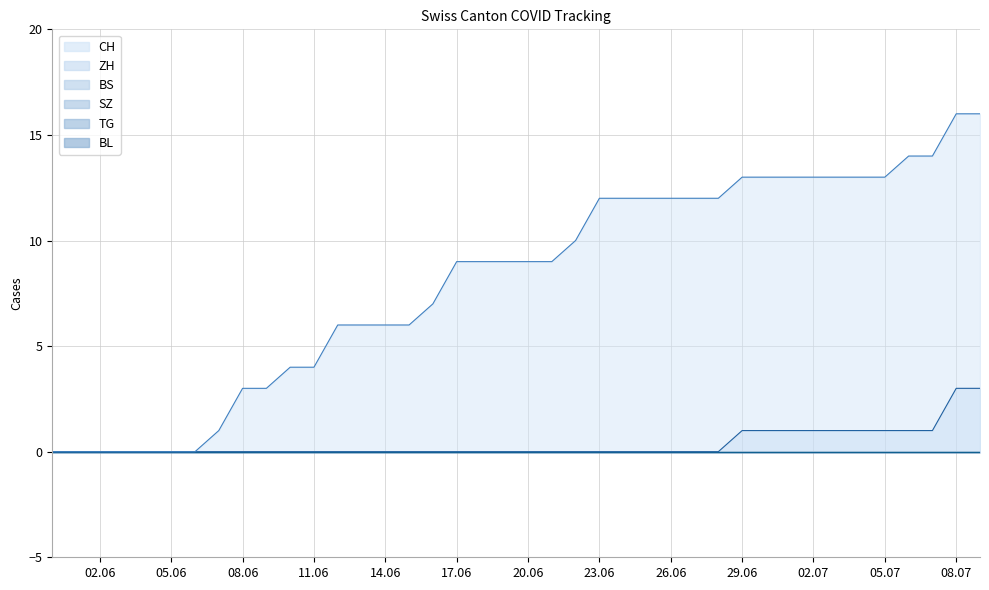

Reading left to right, what are all the values shown in this chart?

CH: 0	0	0	0	0	0	0	1	3	3	4	4	6	6	6	6	7	9	9	9	9	9	10	12	12	12	12	12	12	13	13	13	13	13	13	13	14	14	16	16
ZH: 0	0	0	0	0	0	0	0	0	0	0	0	0	0	0	0	0	0	0	0	0	0	0	0	0	0	0	0	0	1	1	1	1	1	1	1	1	1	3	3
BS: 0	0	0	0	0	0	0	0	0	0	0	0	0	0	0	0	0	0	0	0	0	0	0	0	0	0	0	0	0	0	0	0	0	0	0	0	0	0	0	0
SZ: 0	0	0	0	0	0	0	0	0	0	0	0	0	0	0	0	0	0	0	0	0	0	0	0	0	0	0	0	0	0	0	0	0	0	0	0	0	0	0	0
TG: 0	0	0	0	0	0	0	0	0	0	0	0	0	0	0	0	0	0	0	0	0	0	0	0	0	0	0	0	0	0	0	0	0	0	0	0	0	0	0	0
BL: 0	0	0	0	0	0	0	0	0	0	0	0	0	0	0	0	0	0	0	0	0	0	0	0	0	0	0	0	0	0	0	0	0	0	0	0	0	0	0	0